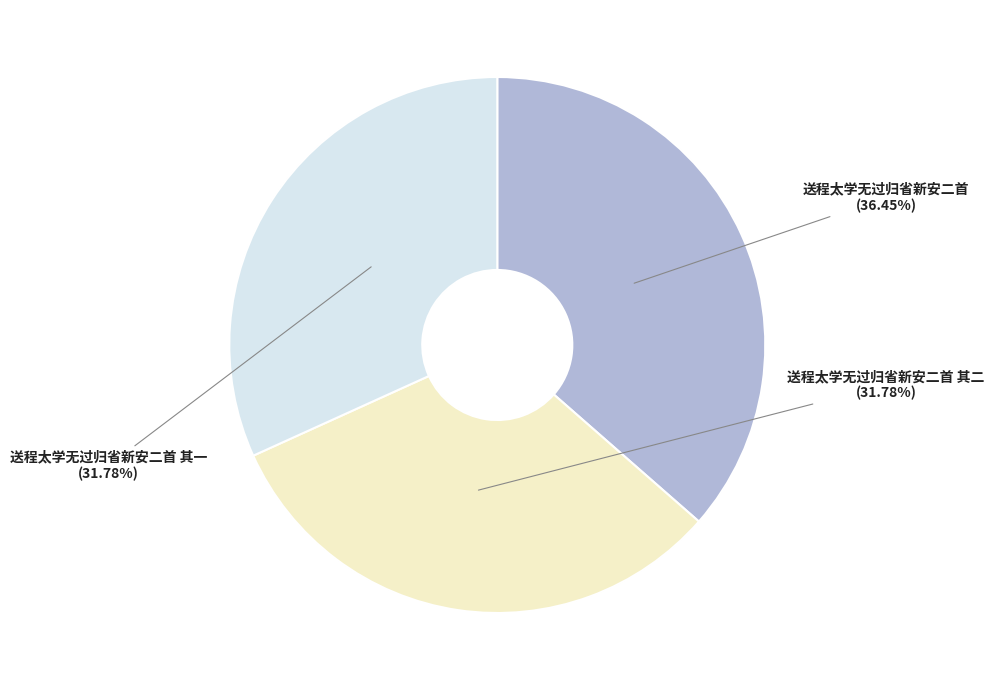

True or false: 送程太学无过归省新安二首 accounts for 49% of the total.

False